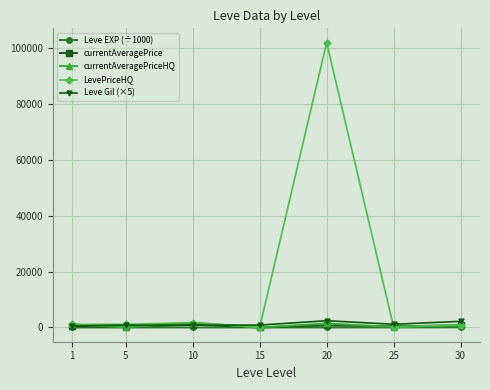

At how many categories does at least one series exceed 52969?

1